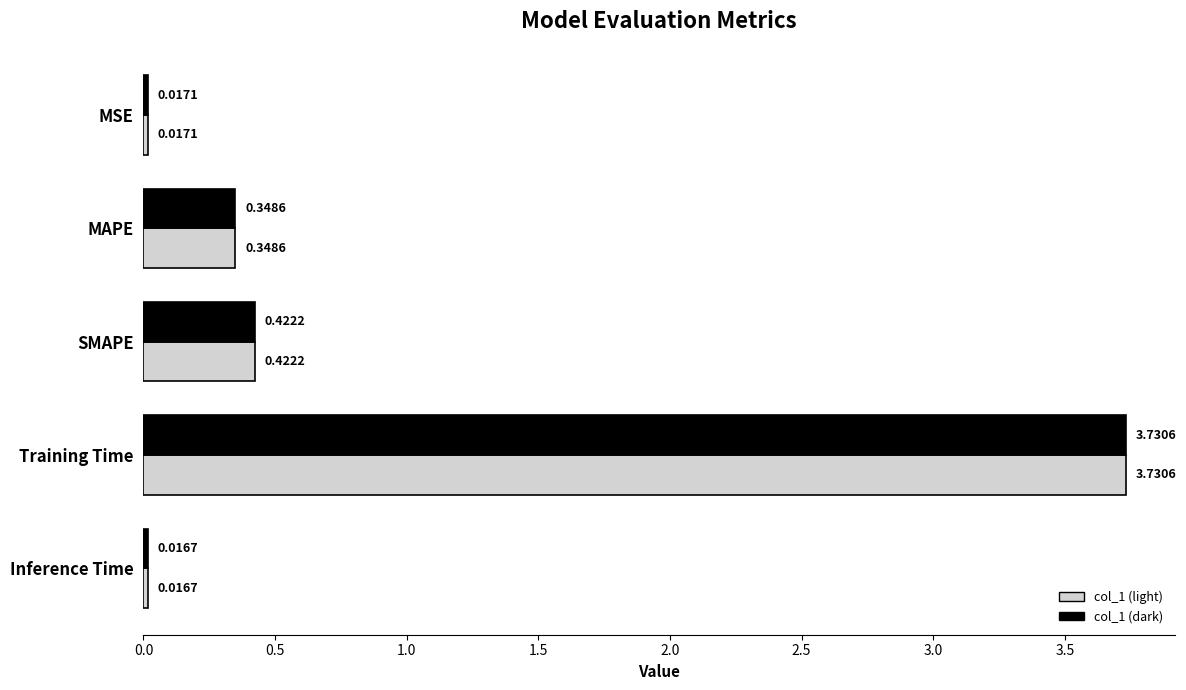

What is the sum of all col_1 (dark) values?

4.5